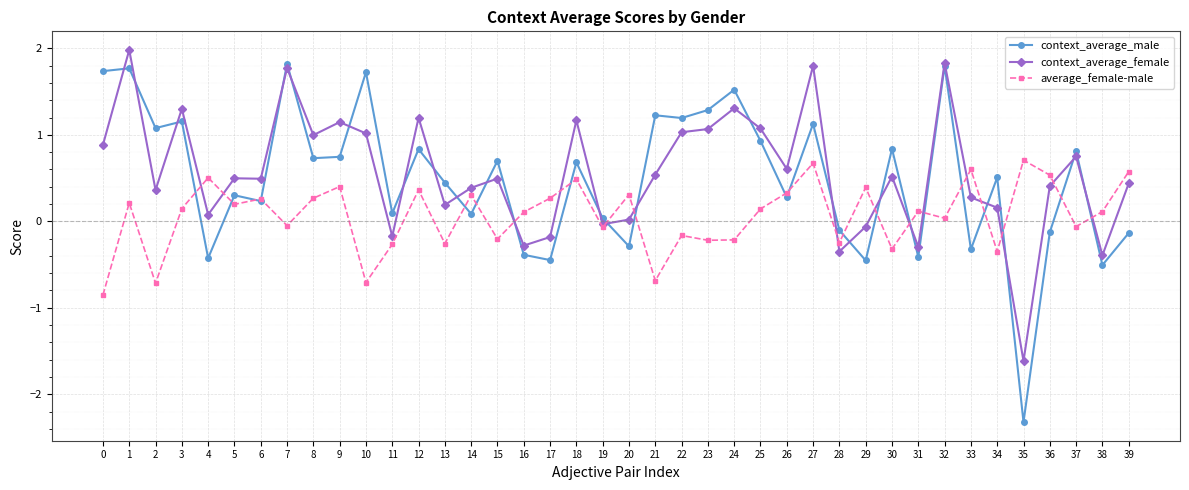

What is the minimum value for average_female-male?

-0.9